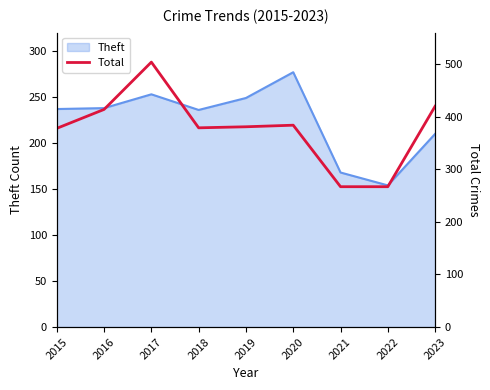

How many data points are above 381?

4